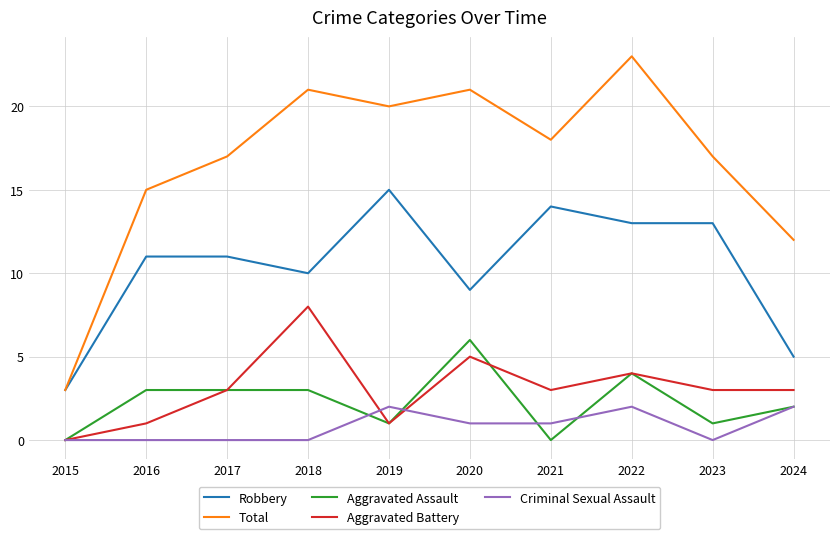

List the series in order of their peak value, highest first.

Total, Robbery, Aggravated Battery, Aggravated Assault, Criminal Sexual Assault